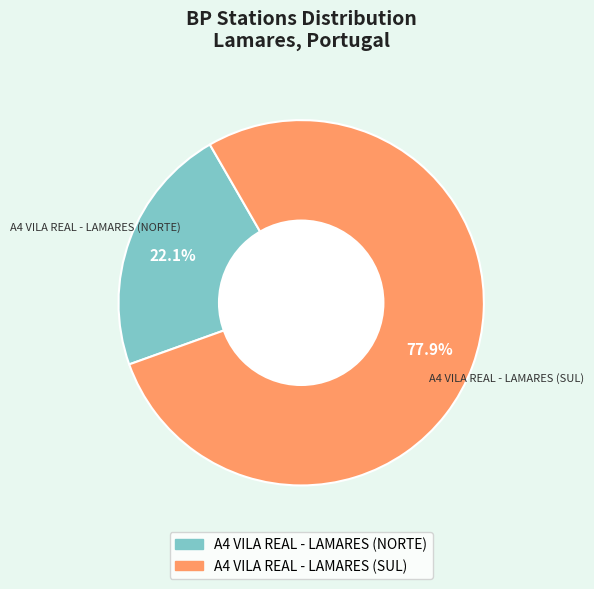

How many segments does this pie chart have?

2